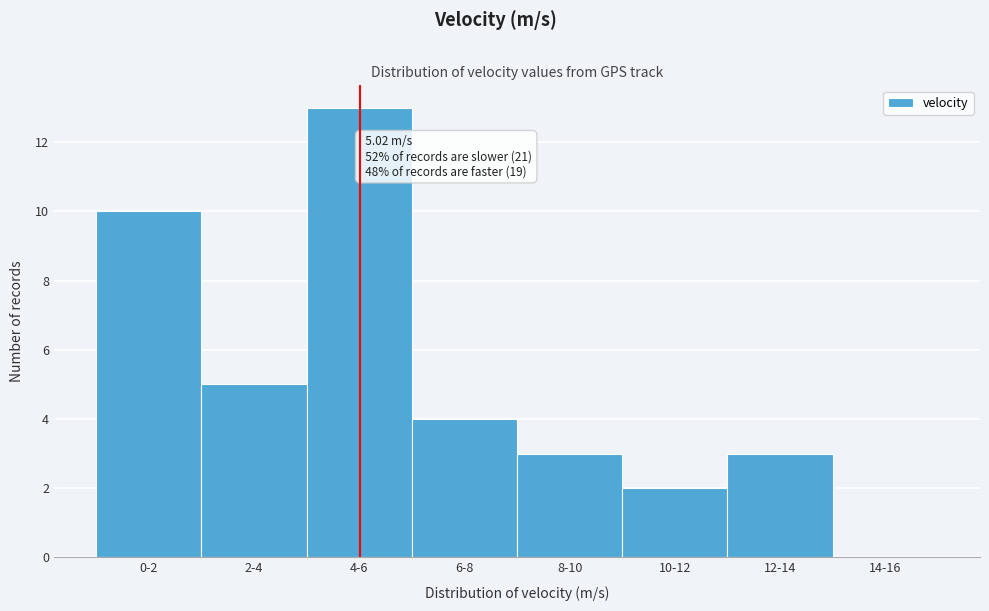

Reading right to left, what are all the values shown in this chart?

14-16=0	12-14=3	10-12=2	8-10=3	6-8=4	4-6=13	2-4=5	0-2=10